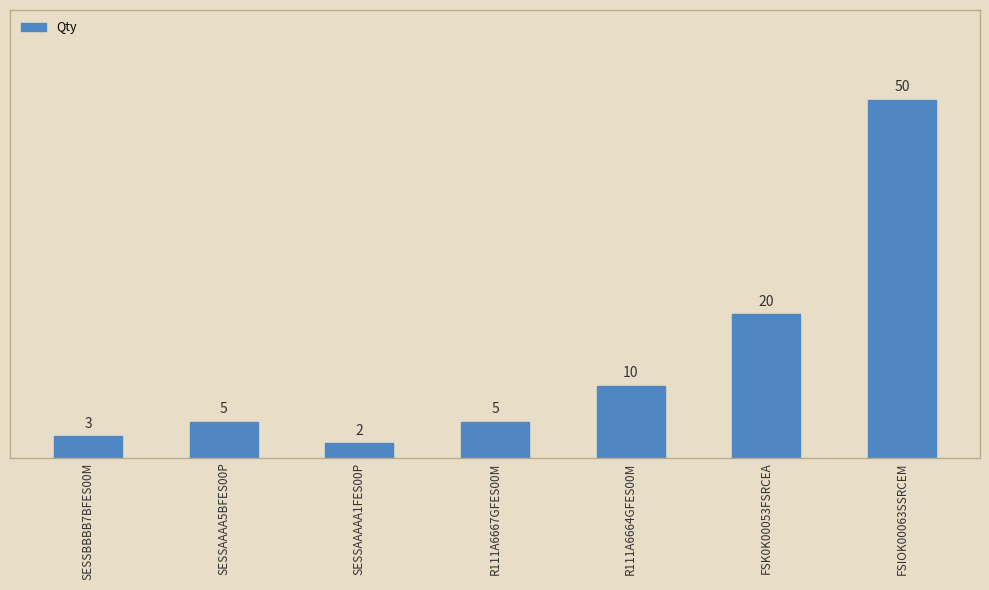

What is the difference between the maximum and minimum values?

48